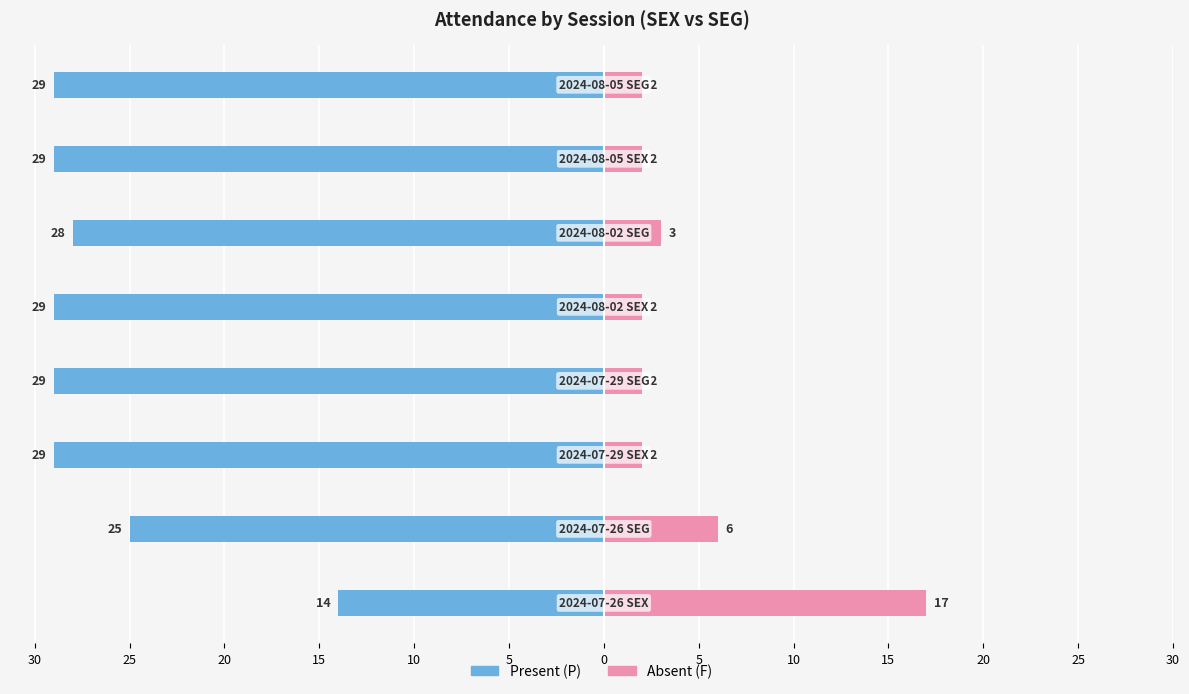

What are all the series names shown in the legend?

Present (P), Absent (F)